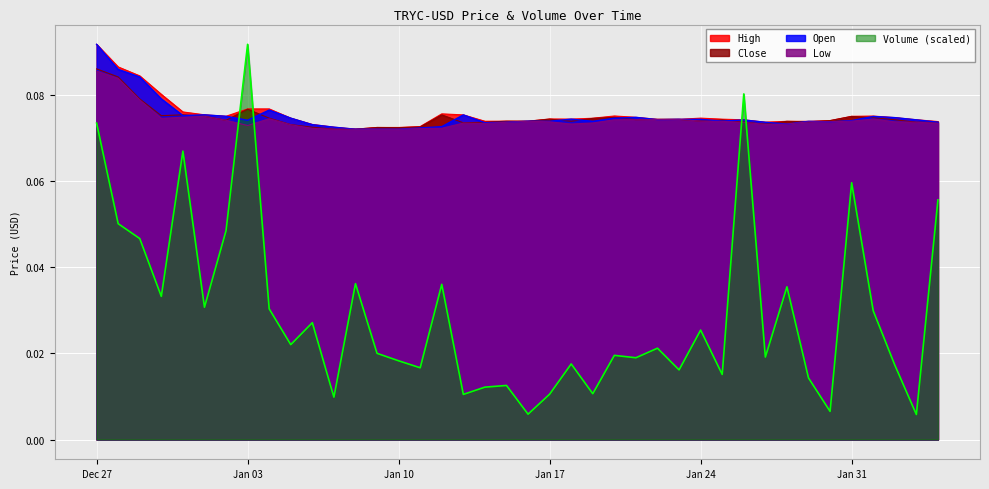

How many lines are shown in the chart?

5